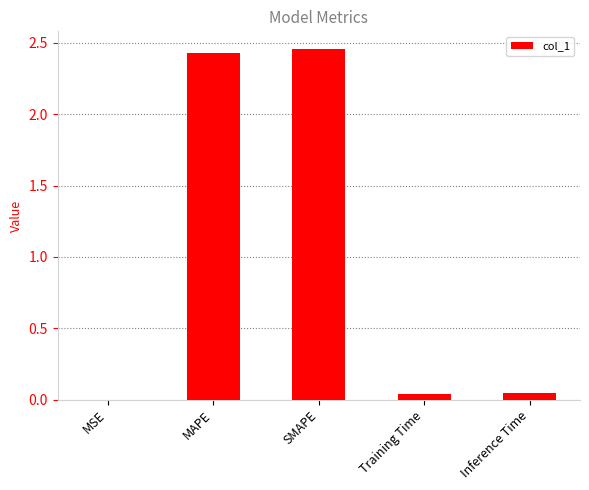

The value at Training Time is 0.0. True or false?

True